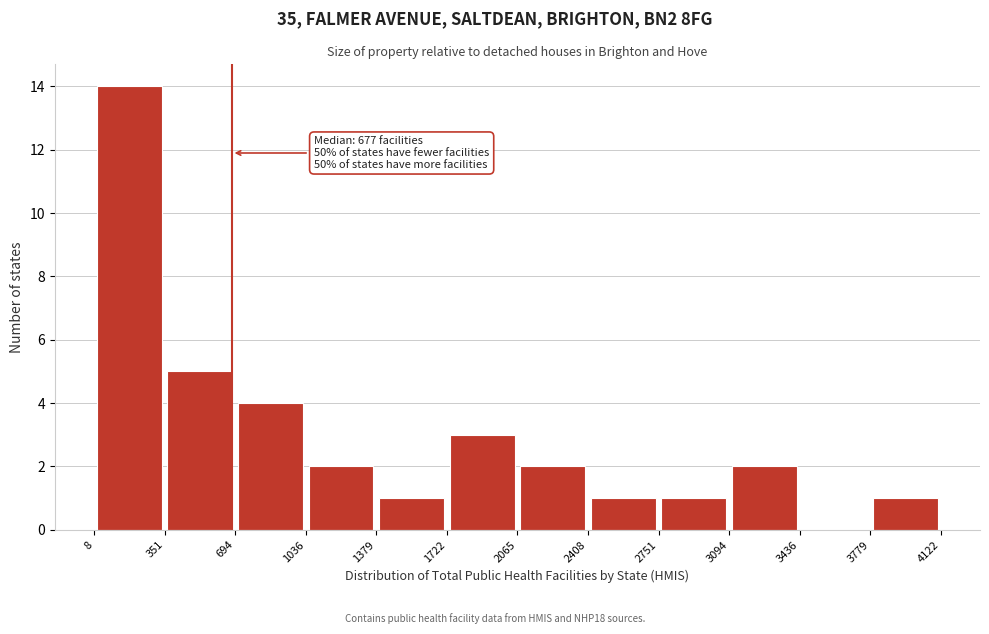

Over which range of the x-axis is the bar tallest?

8 to 351